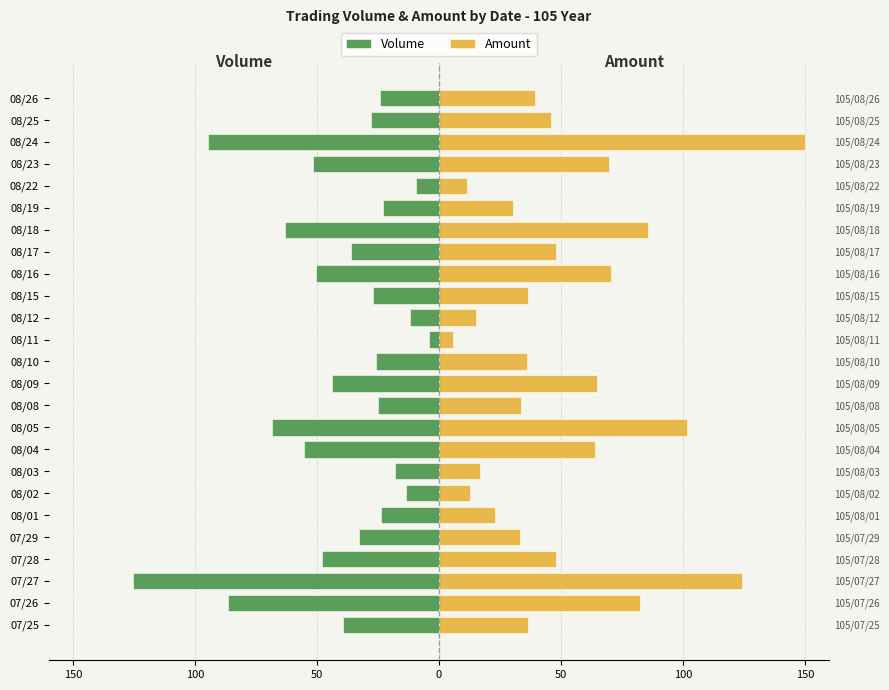

Between 08/01 and 08/10, which is larger?

08/01